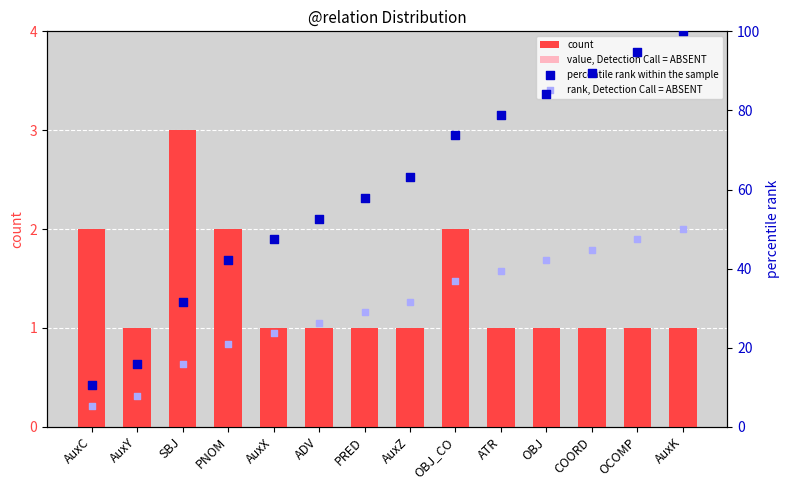

At which category is the sum across all series the highest?

AuxK